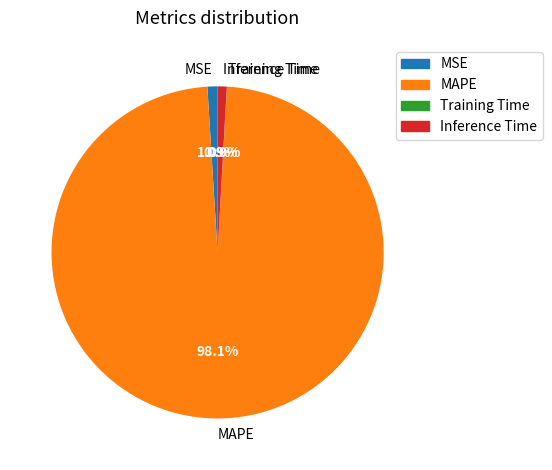

What is the largest slice in the pie chart?

MAPE